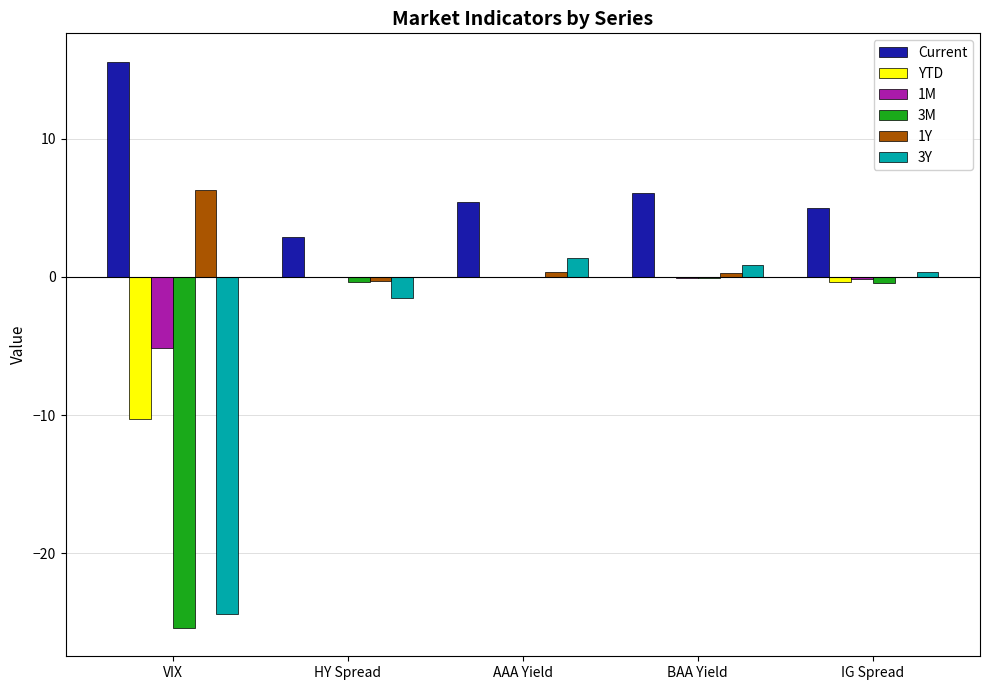

What is the greatest value displayed?

15.6